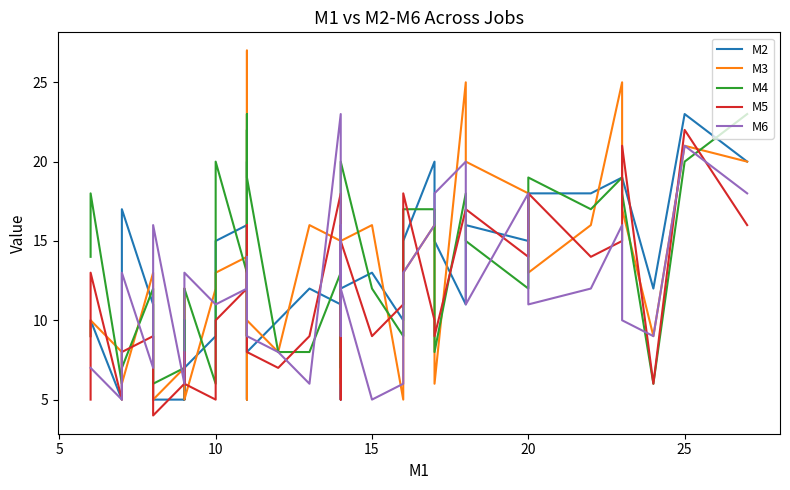

How many data points in M2 are above 12?

17